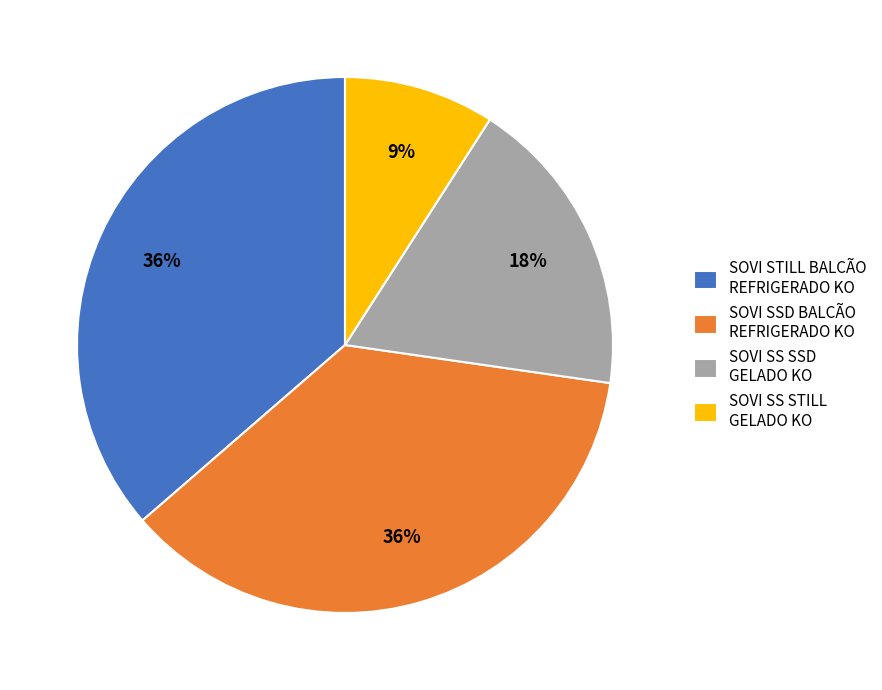

What is the smallest slice in the pie chart?

SOVI SS STILL GELADO KO